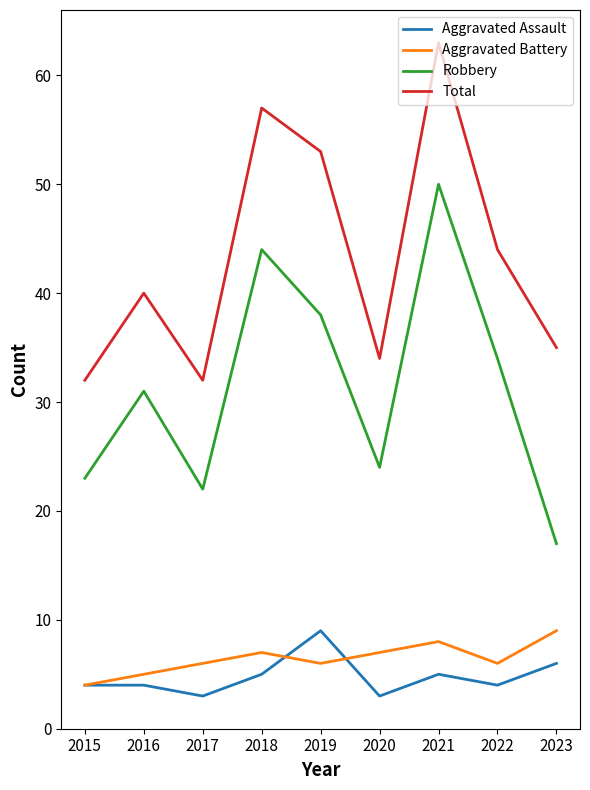

Is it true that Total equals 32 at 2015?

True